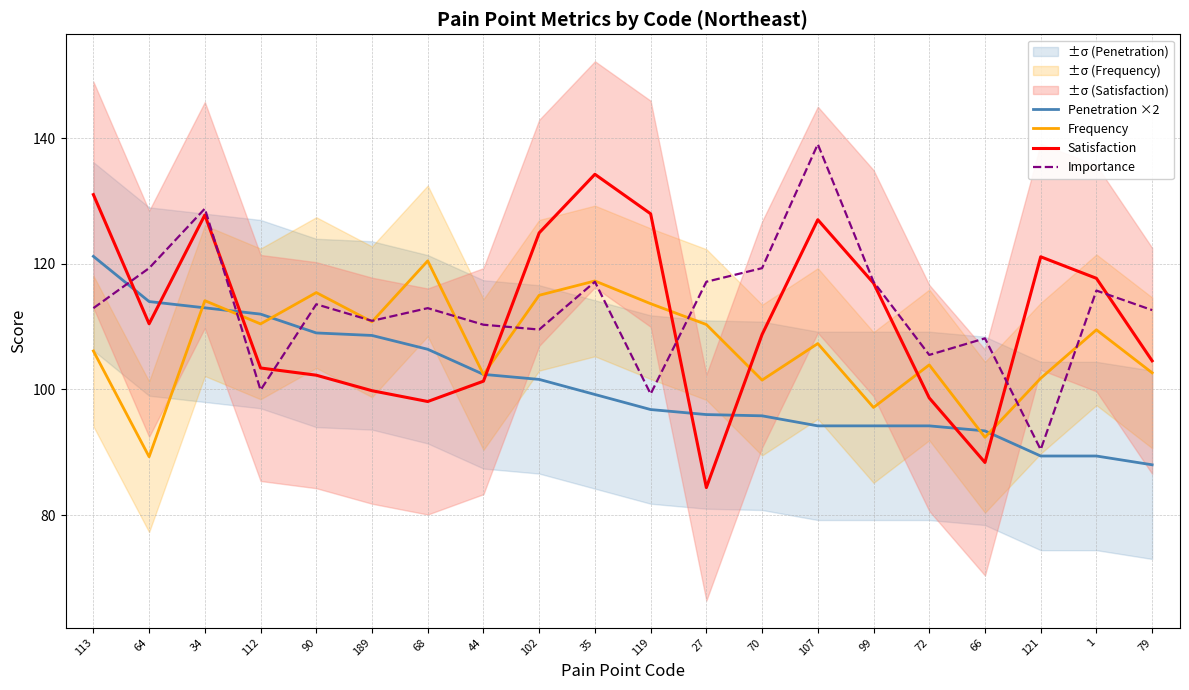

What is the total value across all series at 68?

437.9